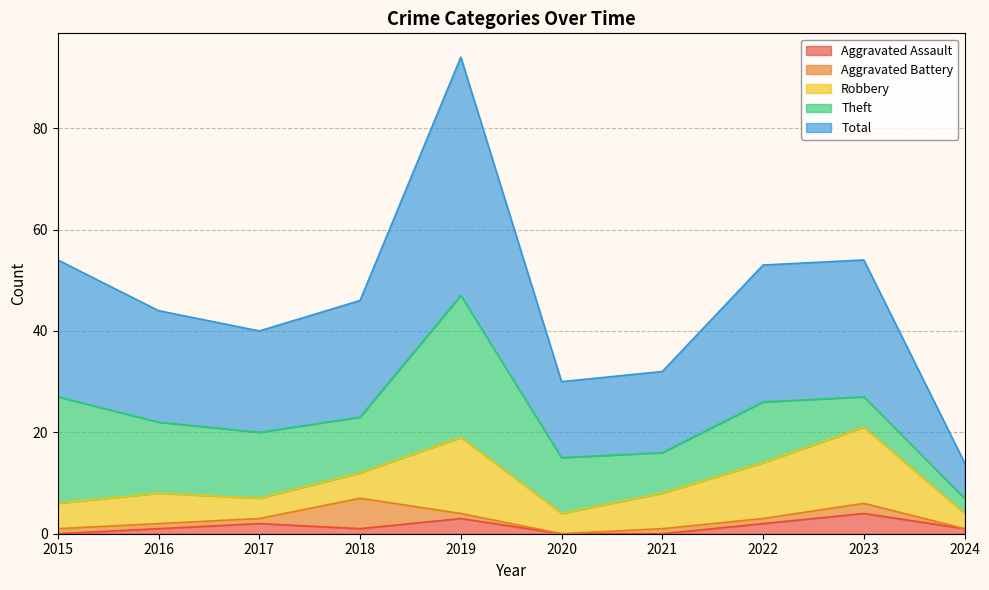

At which category is the sum across all series the highest?

2019